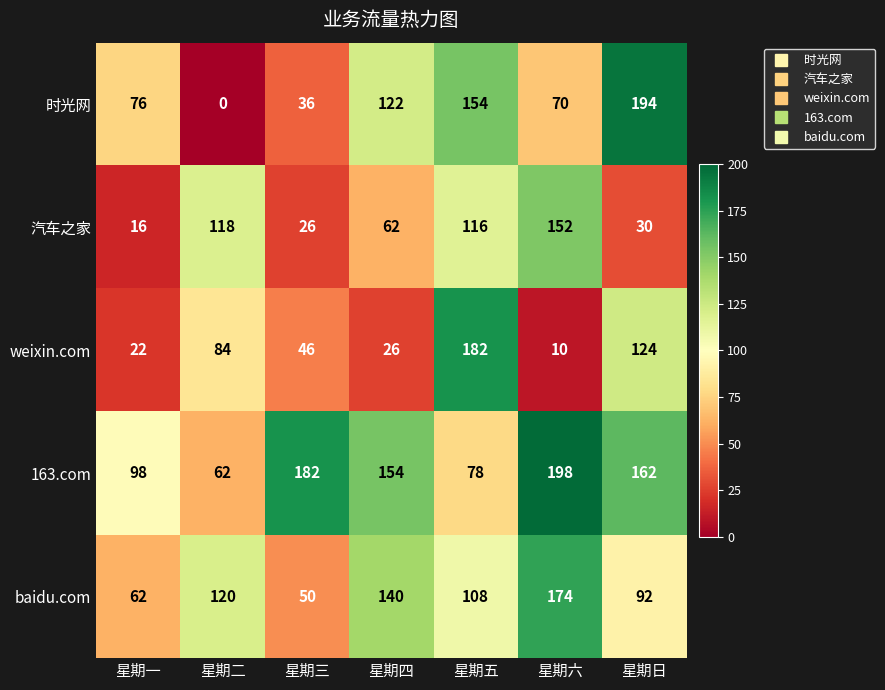

Which series has the largest range (max minus min)?

时光网